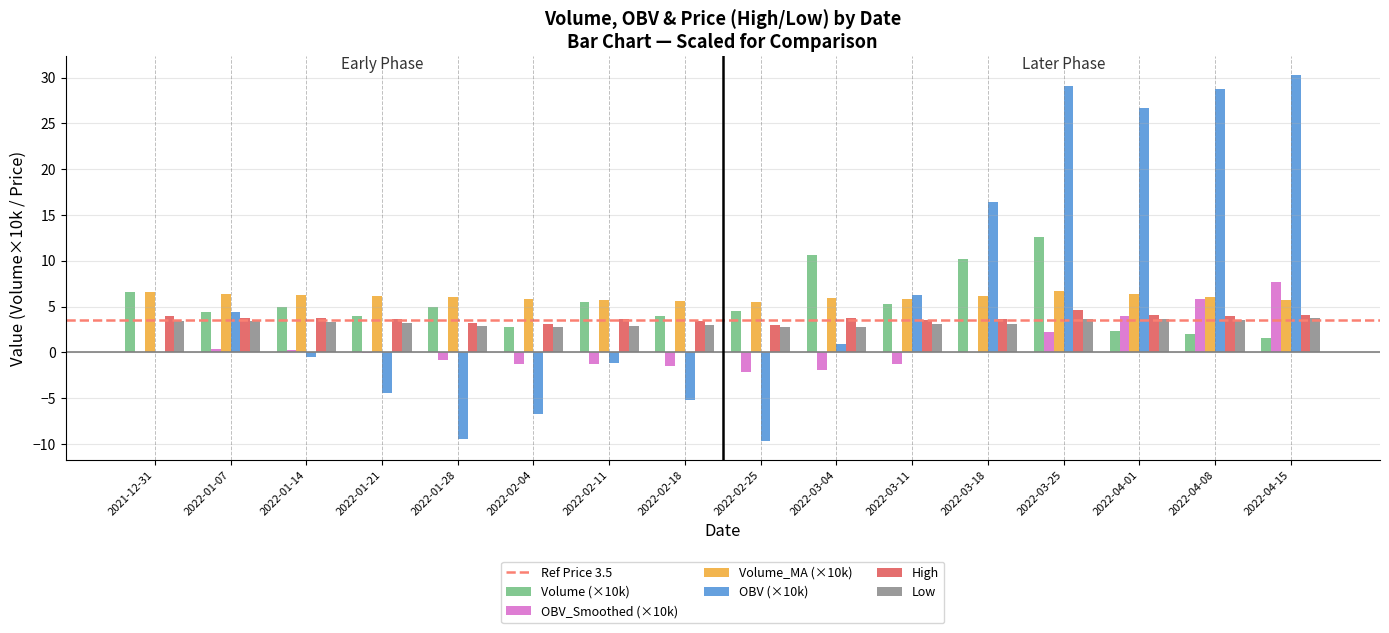

The value of Volume (×10k) at 2022-01-14 is 7.3. True or false?

False